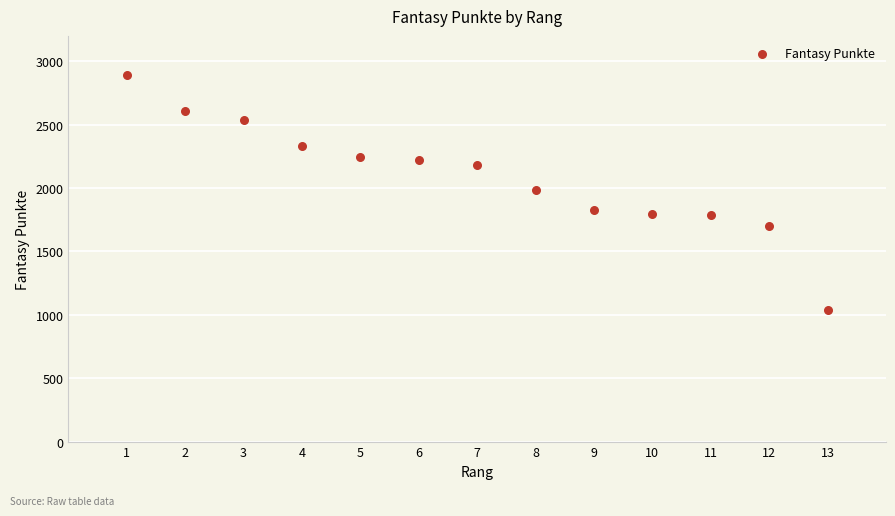

What is the range of Y values (max minus min)?

1848